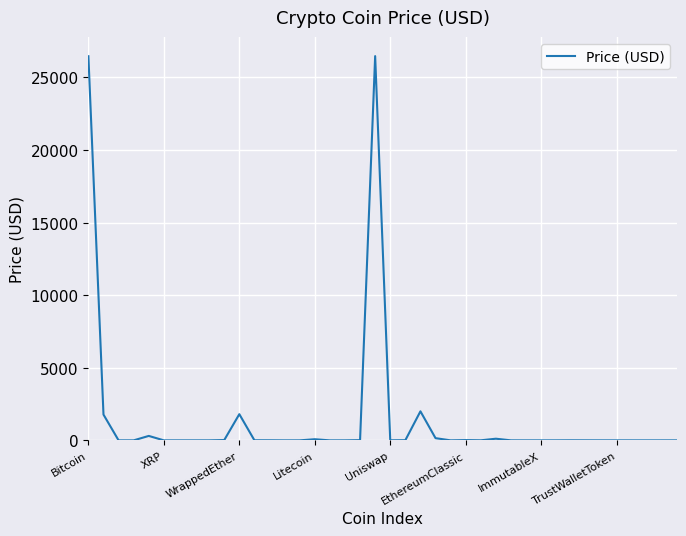

What is the maximum value shown in the chart?

26461.0